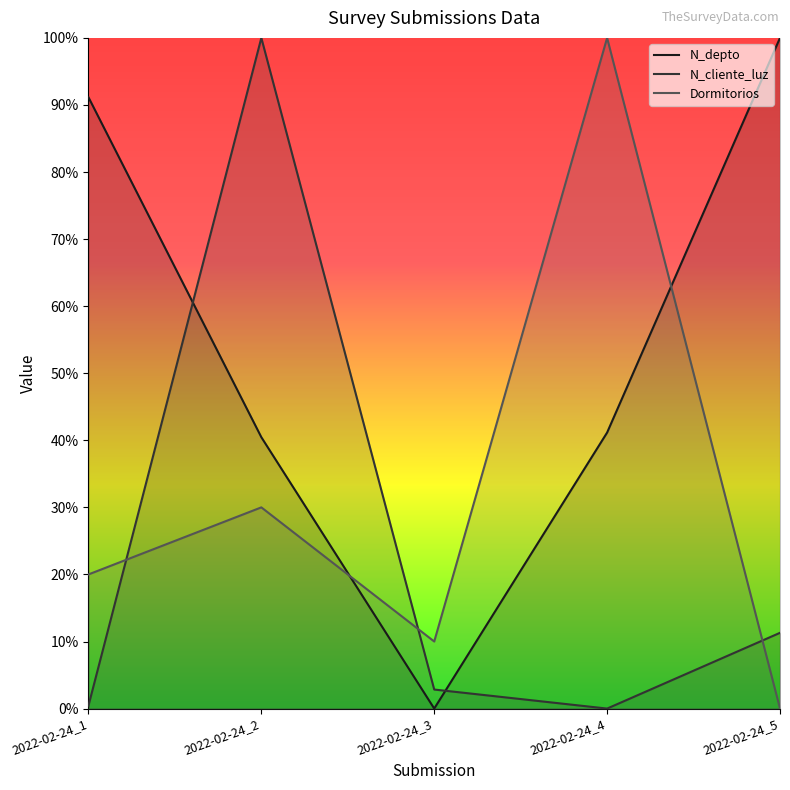

List the series in order of their overall mean, lowest first.

N_cliente_luz, Dormitorios, N_depto